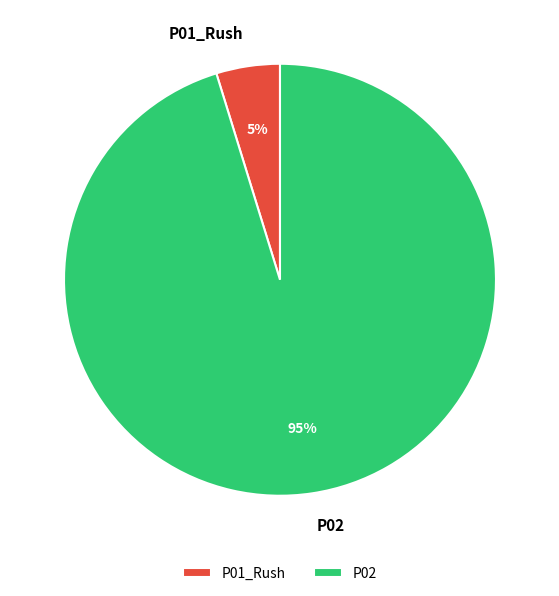

What is the smallest slice in the pie chart?

P01_Rush